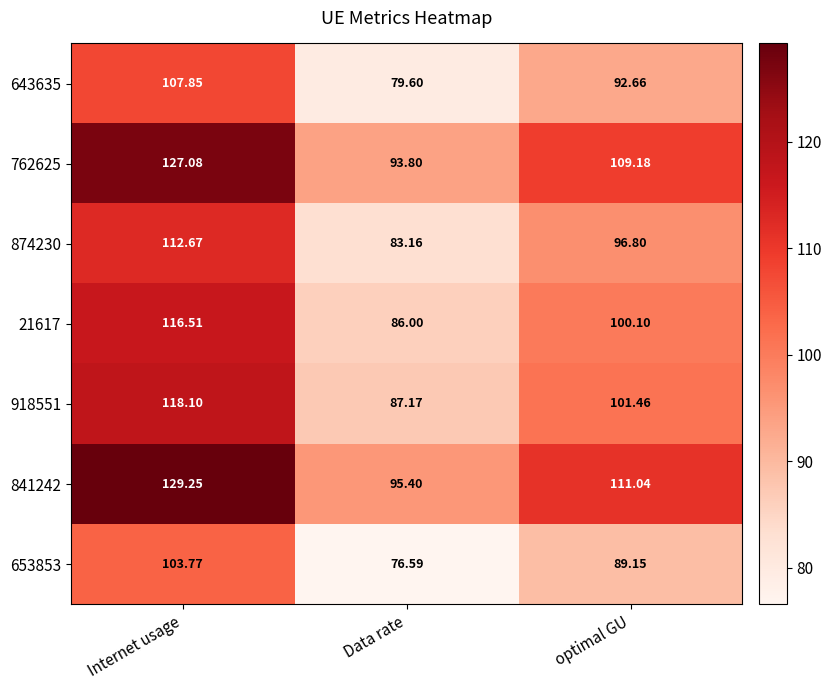

Which label corresponds to the smallest value in the chart?

Data rate